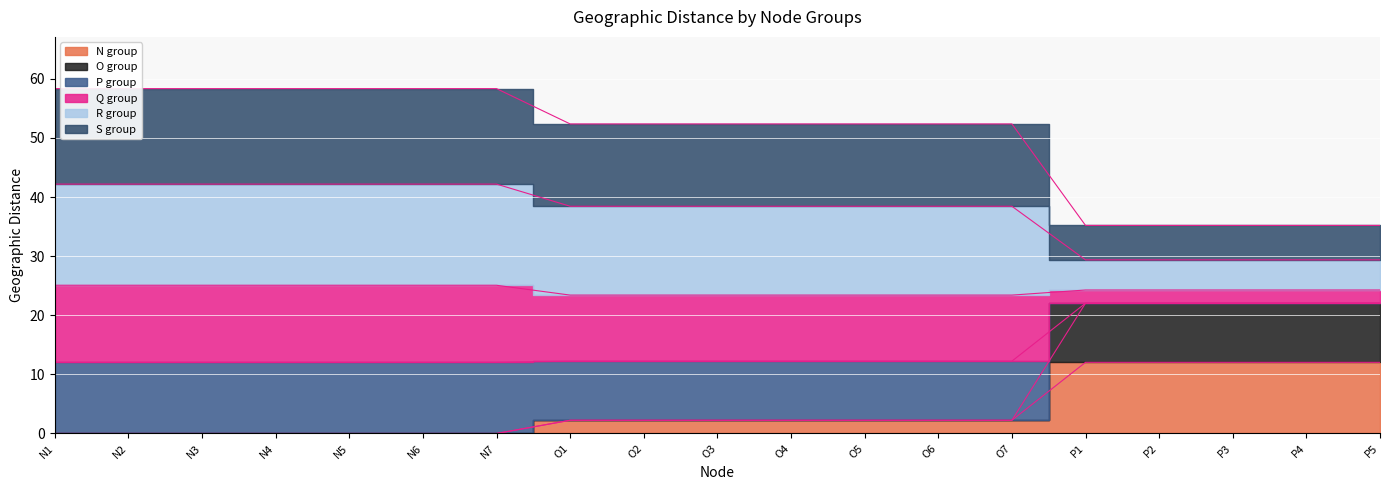

Which category has the lowest value in the N_group series?

N1